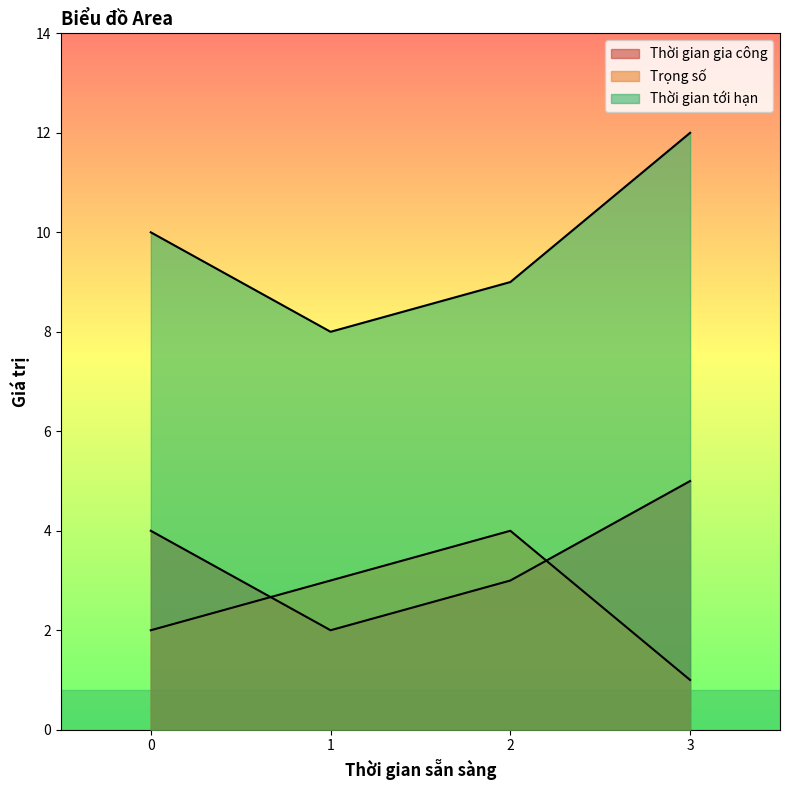

True or false: Thời gian tới hạn and Thời gian gia công intersect in this chart.

False